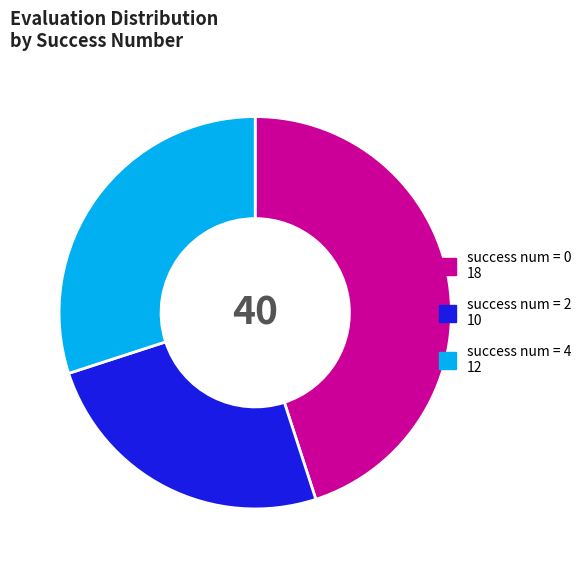

Is there a majority slice in this chart?

No